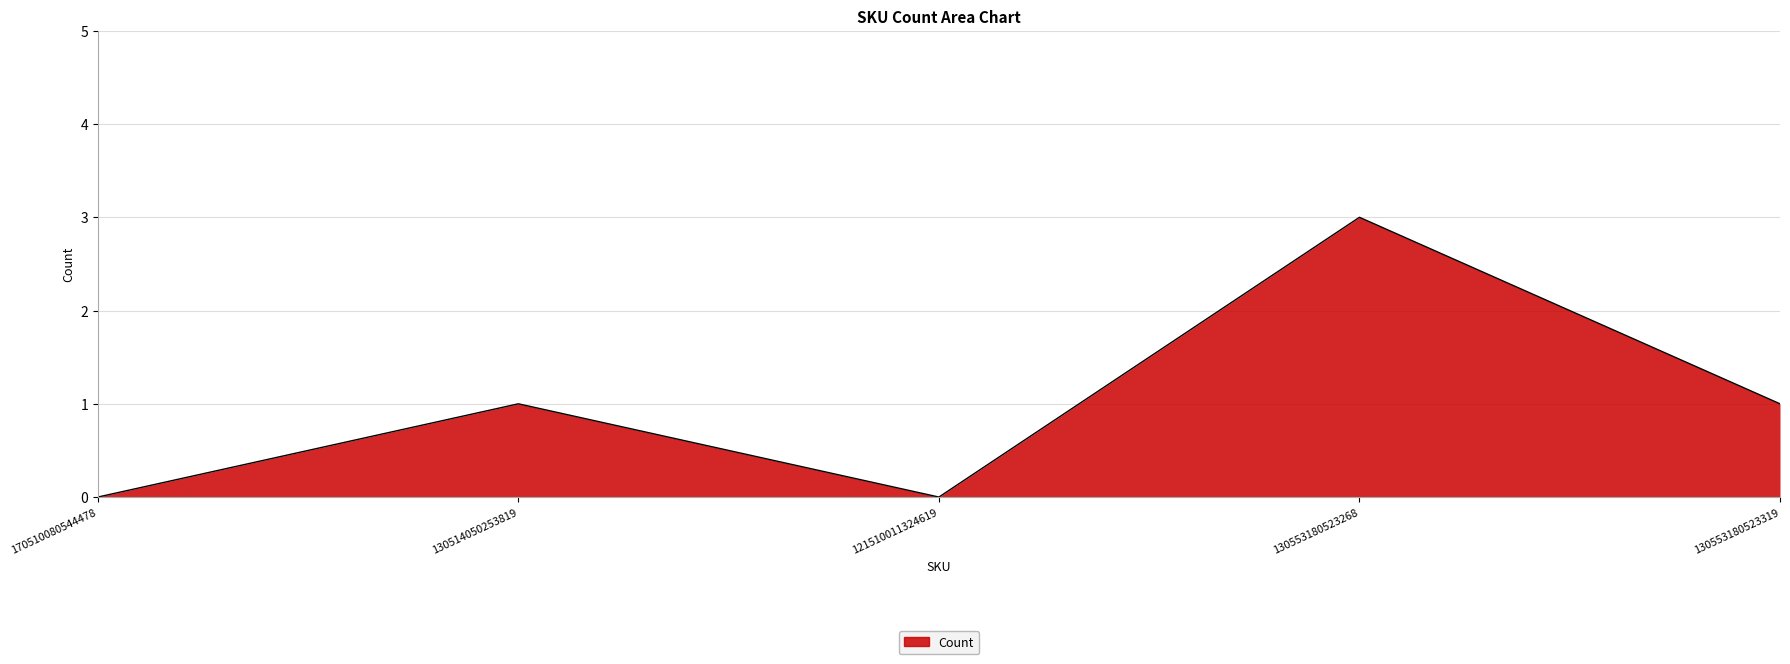

What position from the right is 170510080544478?

5